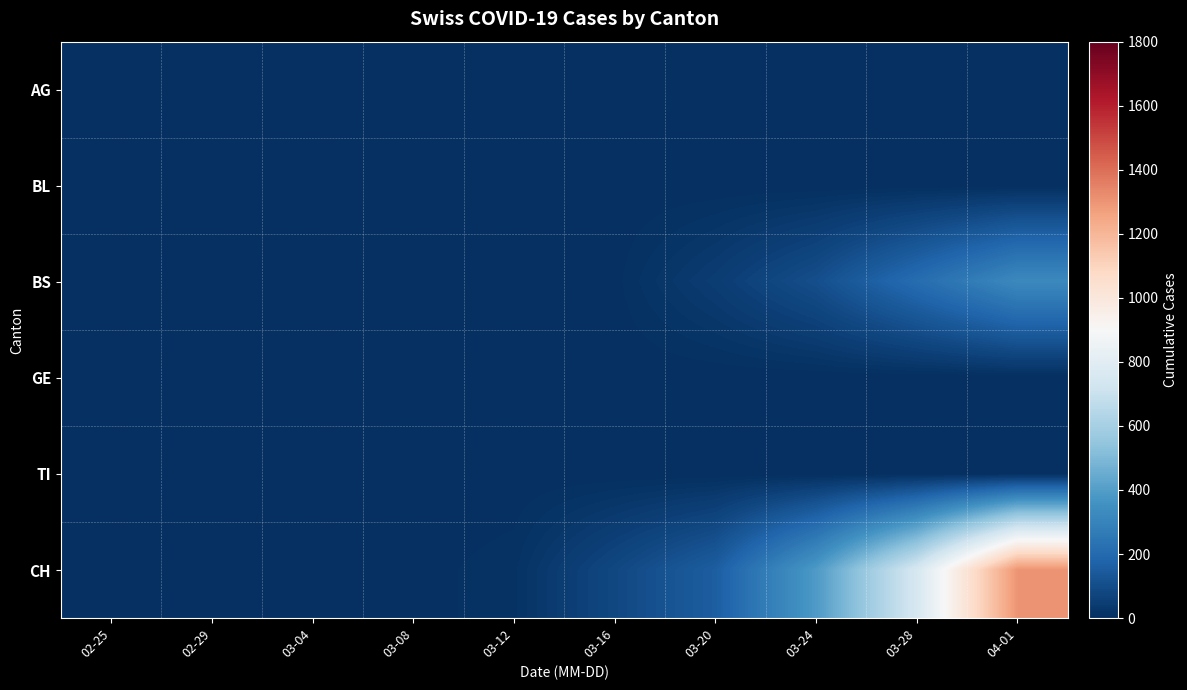

What is the total value across all series at 03-08?

3